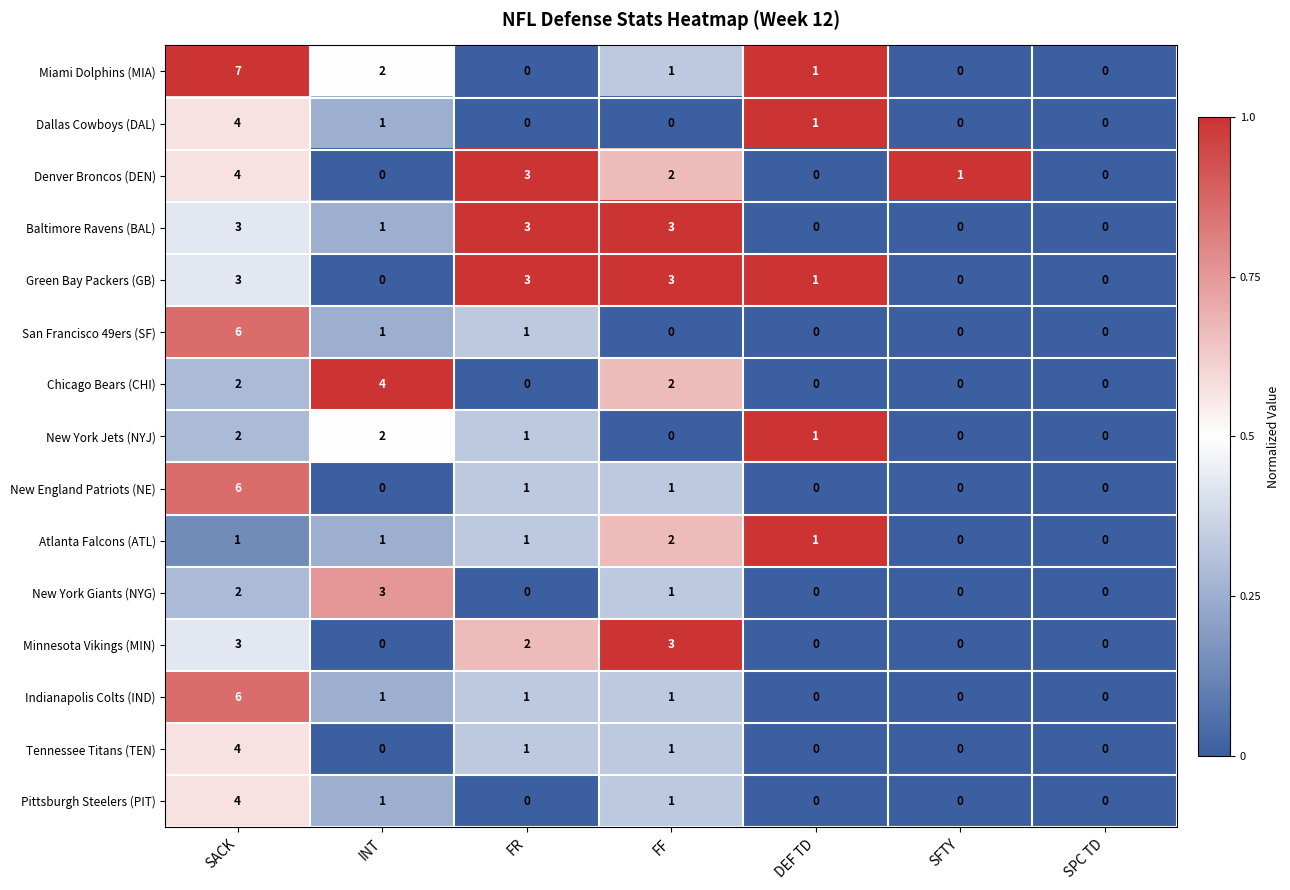

Count the Atlanta Falcons (ATL) values in the range 0 to 1.

6